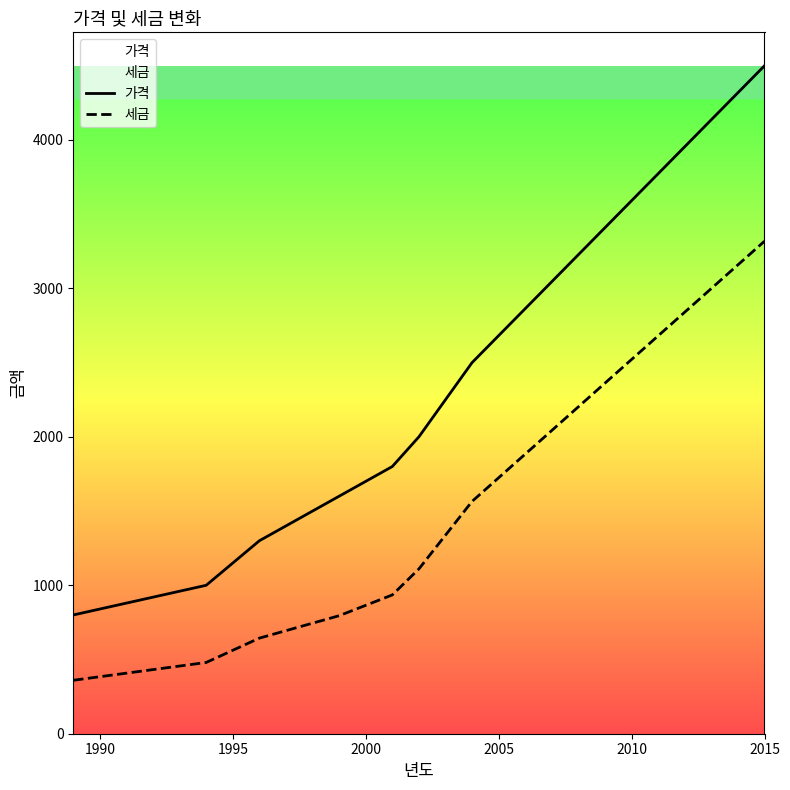

What is the difference between the second highest and minimum values in the 가격 series?

1700